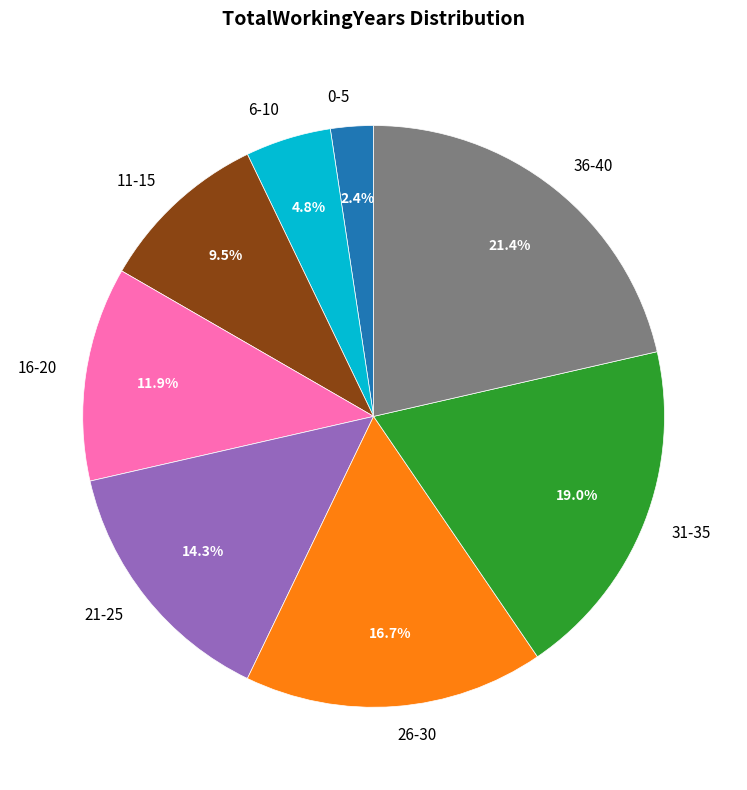

Count the number of slices in the pie.

8